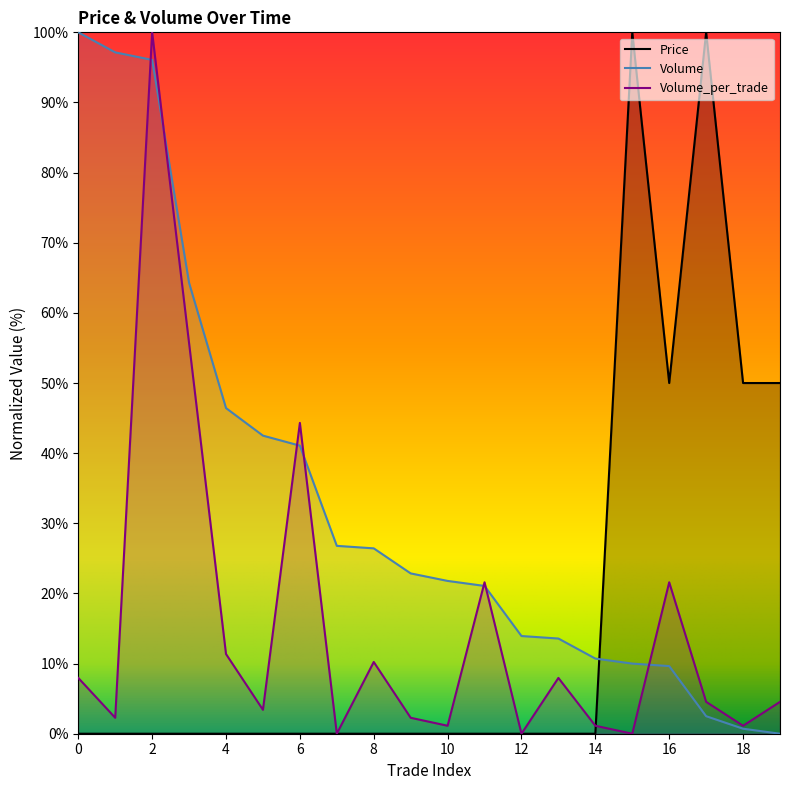

Is this an area chart (filled region under the line)?

No